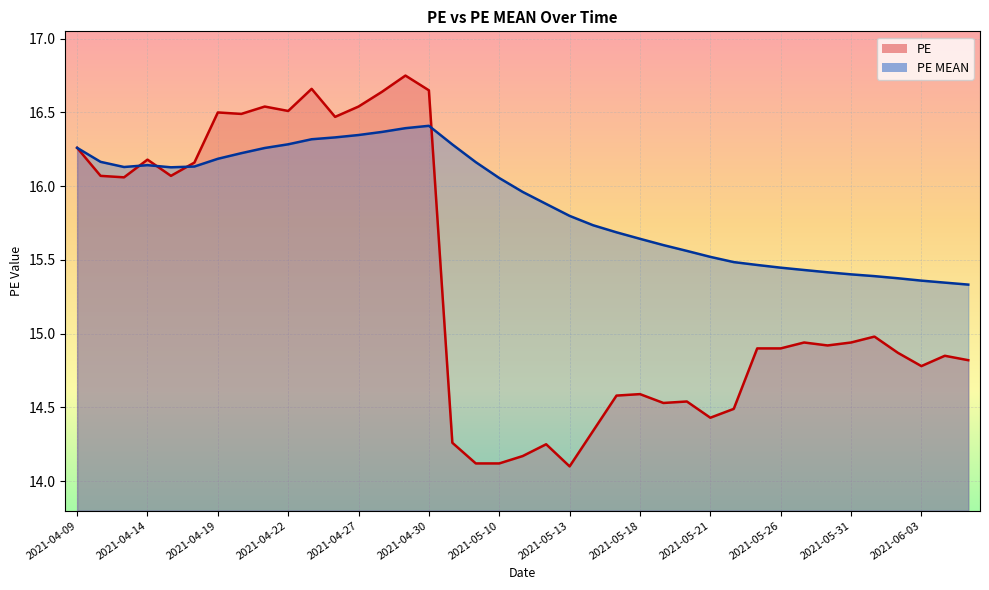

At which category is the sum across all series the highest?

2021-04-29